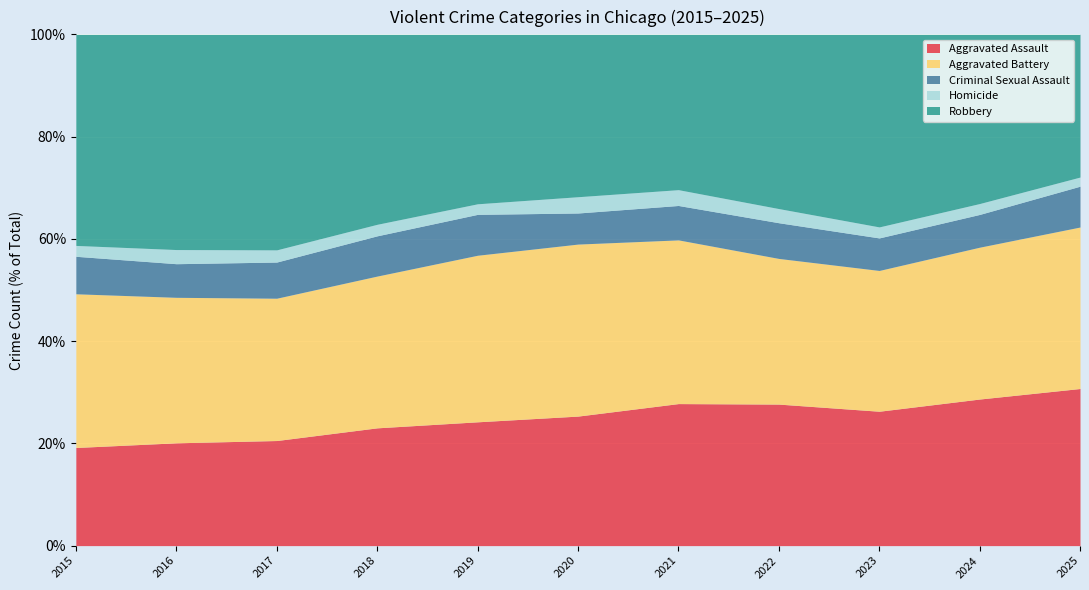

True or false: Robbery and Homicide cross at least once.

False